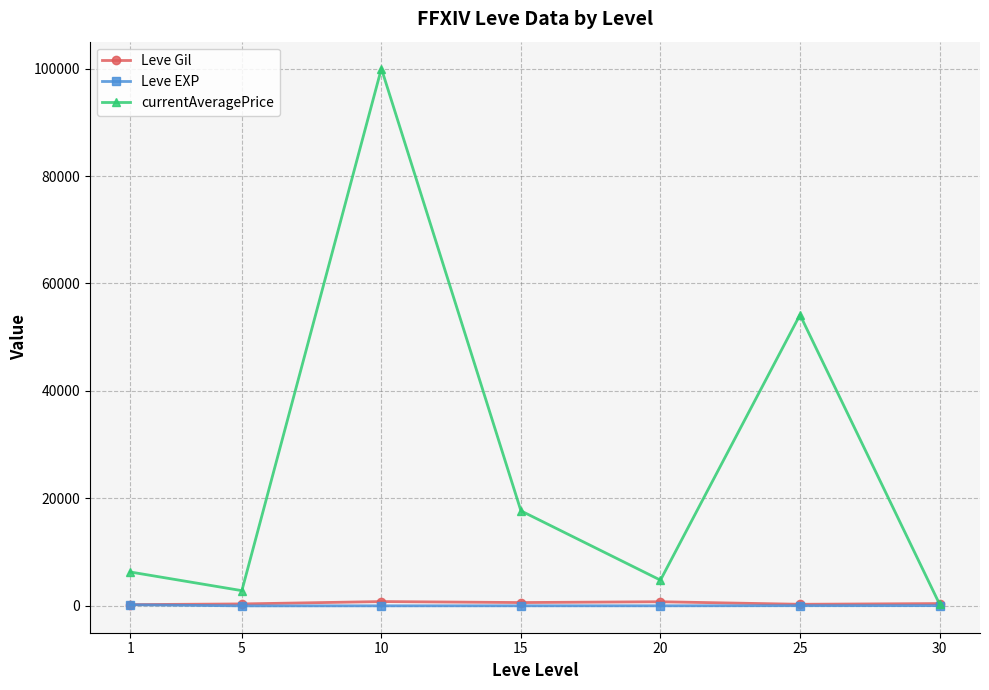

The currentAveragePrice series shows 31048.8 at 25. True or false?

False